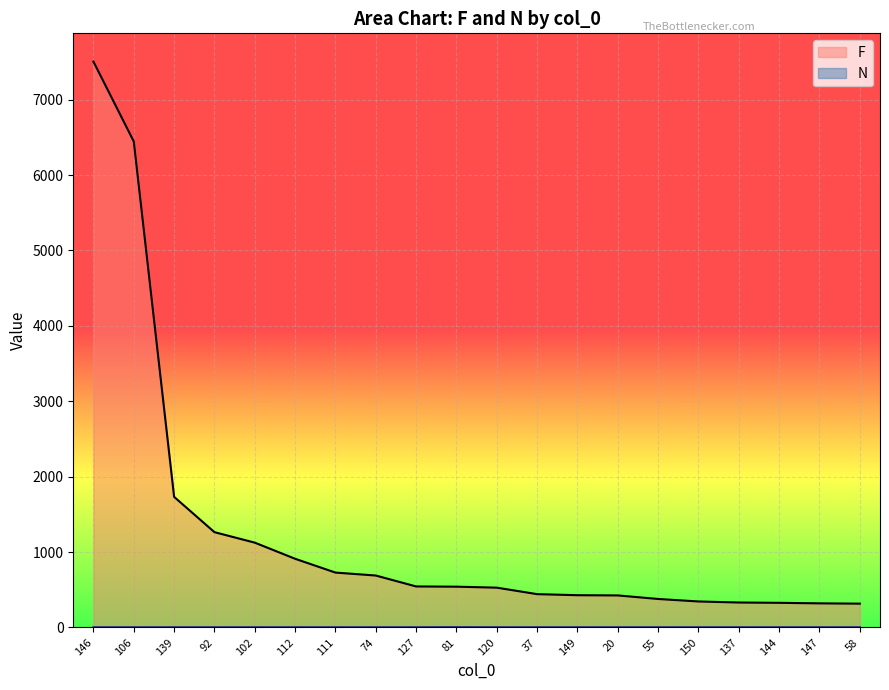

Does the chart display data point markers on the line(s)?

No